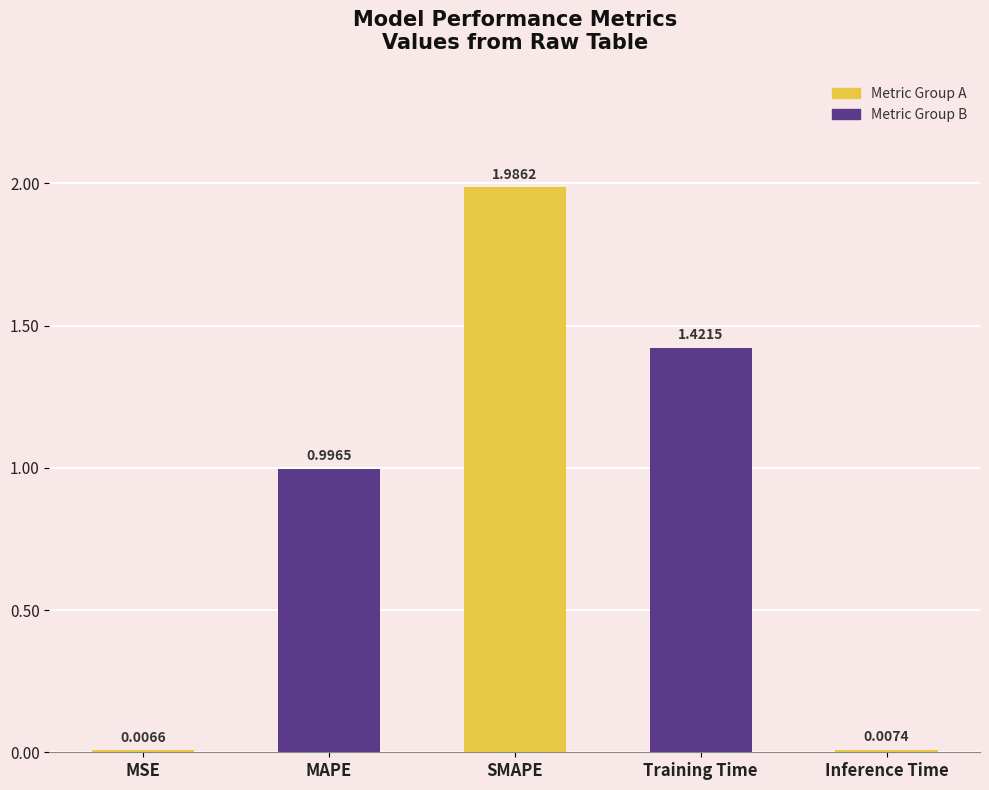

At which label is the value closest to 0?

MSE